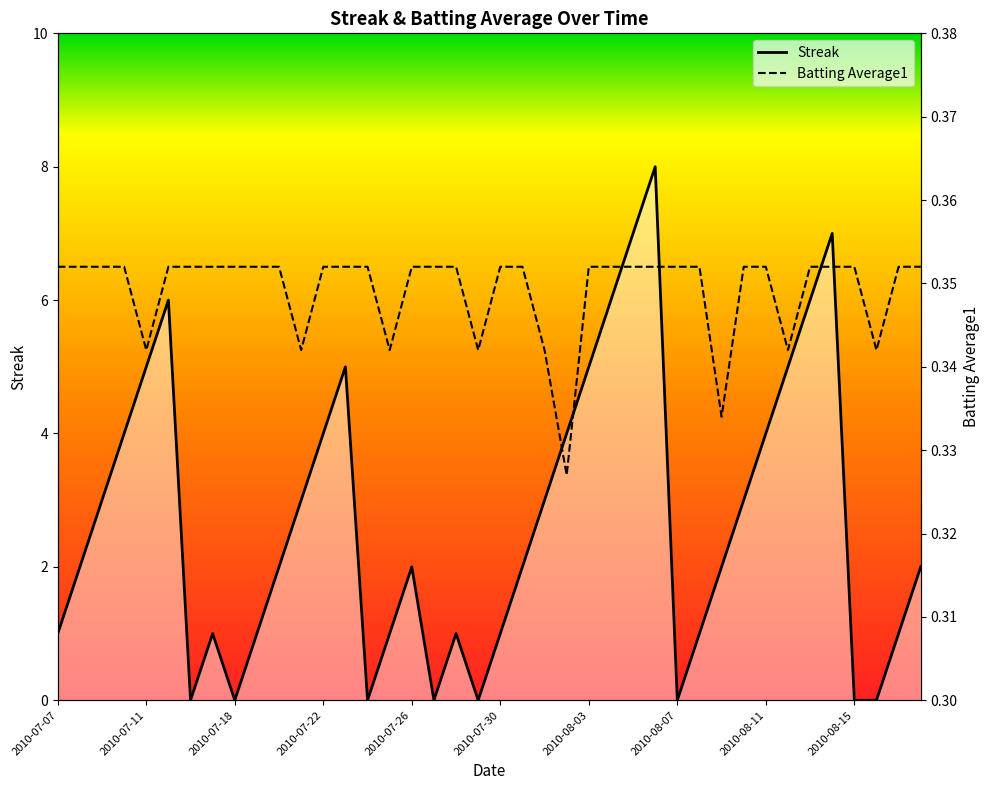

What is the highest value of the Streak series?

8.0